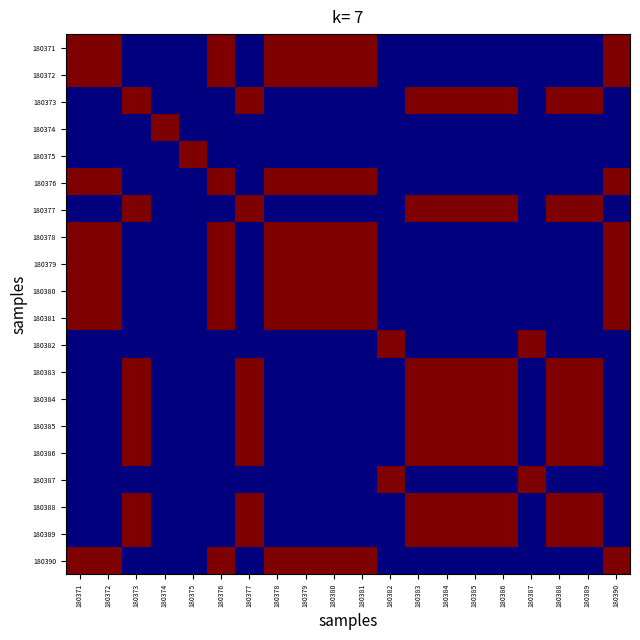

Rank the series at 180387 from lowest to highest value.

180371, 180372, 180373, 180374, 180375, 180376, 180377, 180378, 180379, 180380, 180381, 180383, 180384, 180385, 180386, 180388, 180389, 180390, 180382, 180387